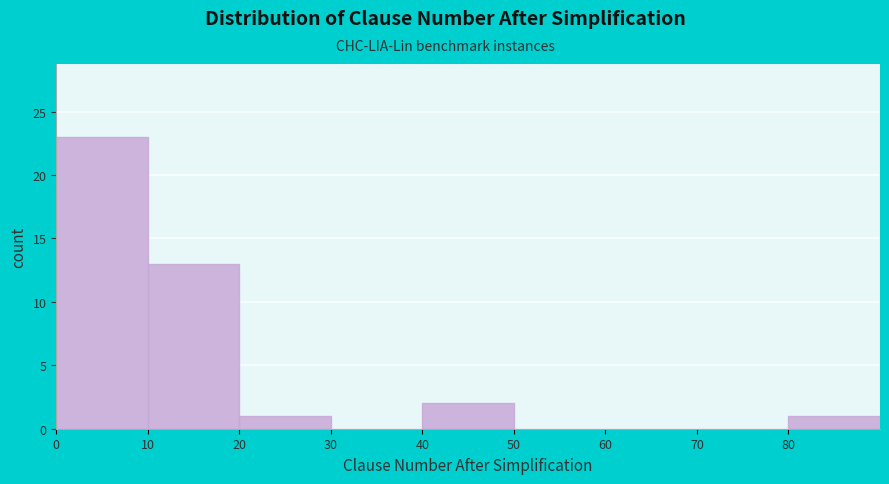

Reading left to right, list every bar in this chart as the range it spans on the x-axis followed by its height. The values are not printed on the chart, so give them approximately, as read against the axis.

0 to 10: 23
10 to 20: 13
20 to 30: 1
30 to 40: 0
40 to 50: 2
50 to 60: 0
60 to 70: 0
70 to 80: 0
80 to 90: 1